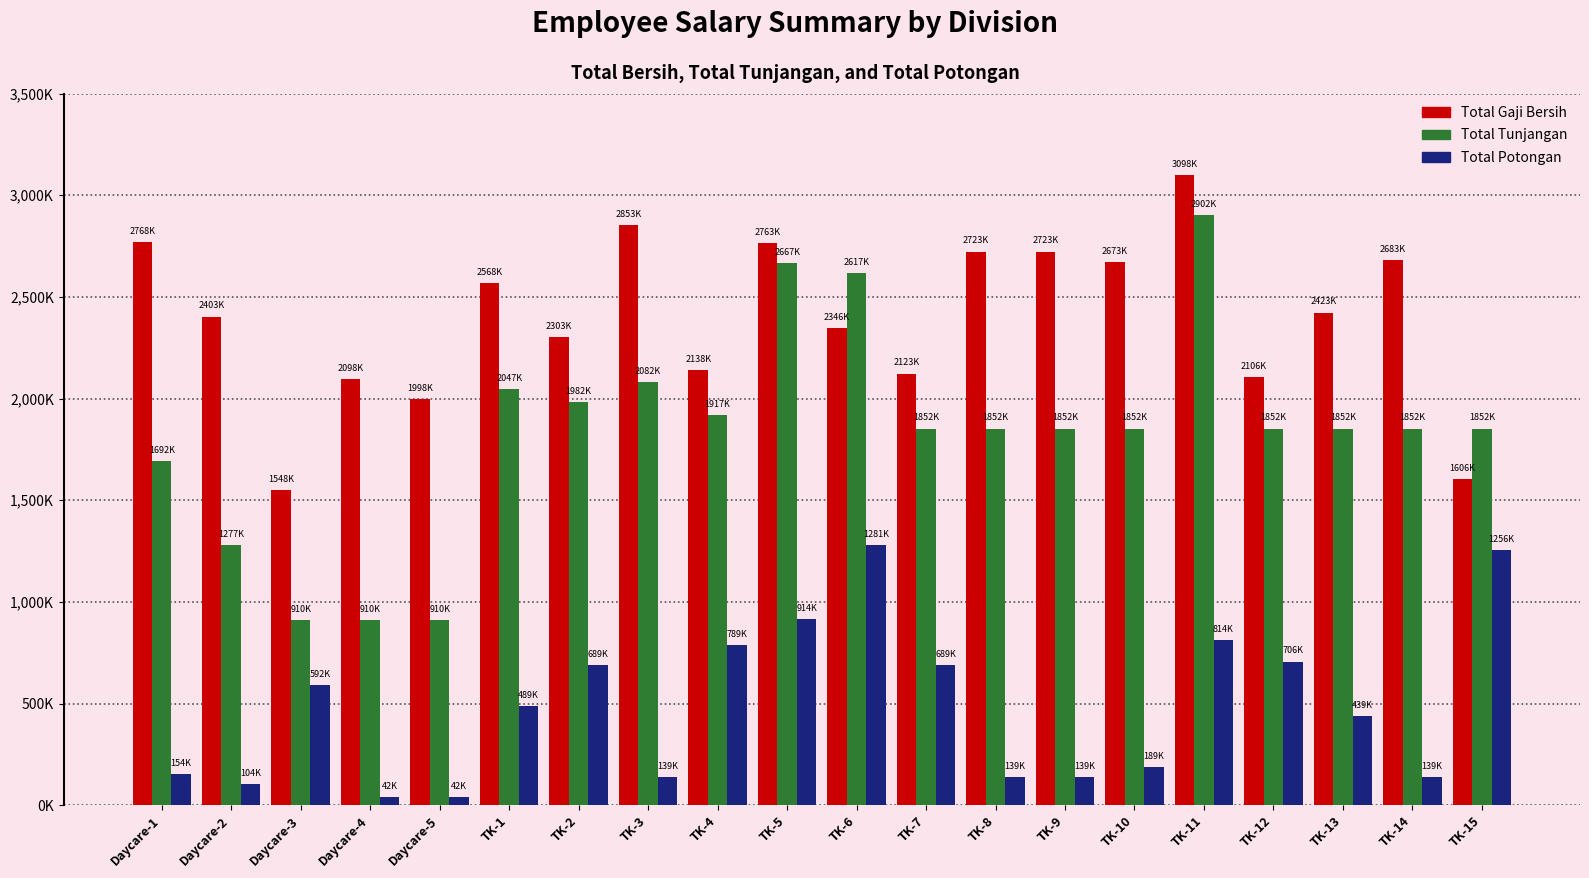

Are the bars grouped side by side (vs. stacked)?

Yes